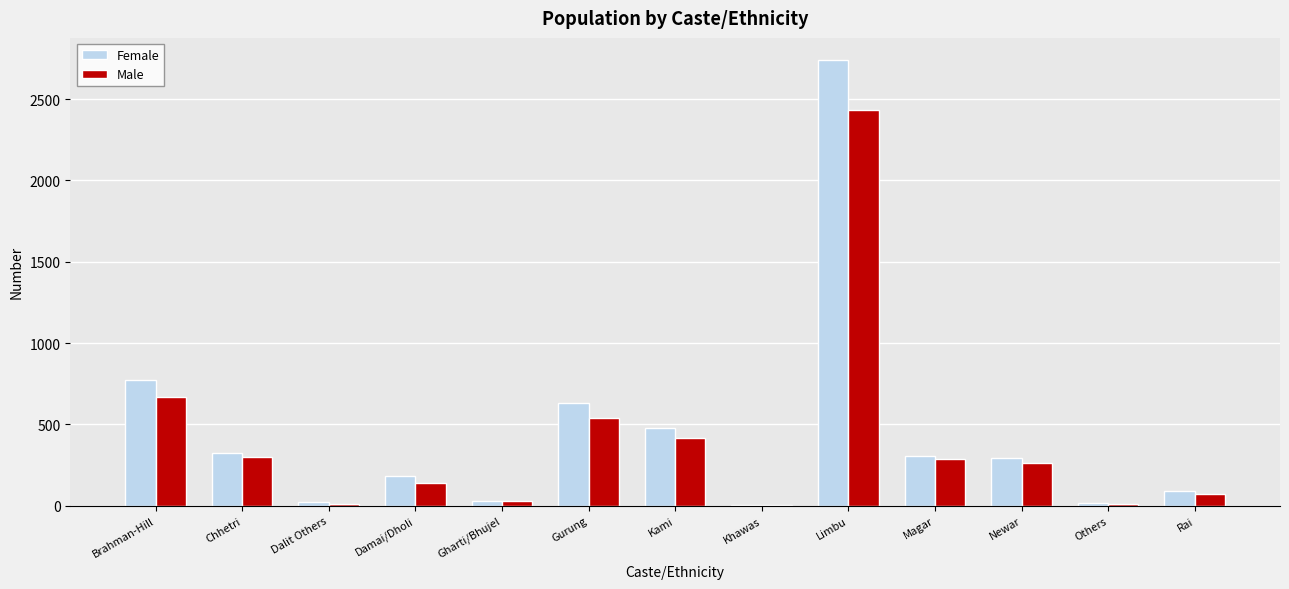

Which category has the highest value across all series?

Limbu